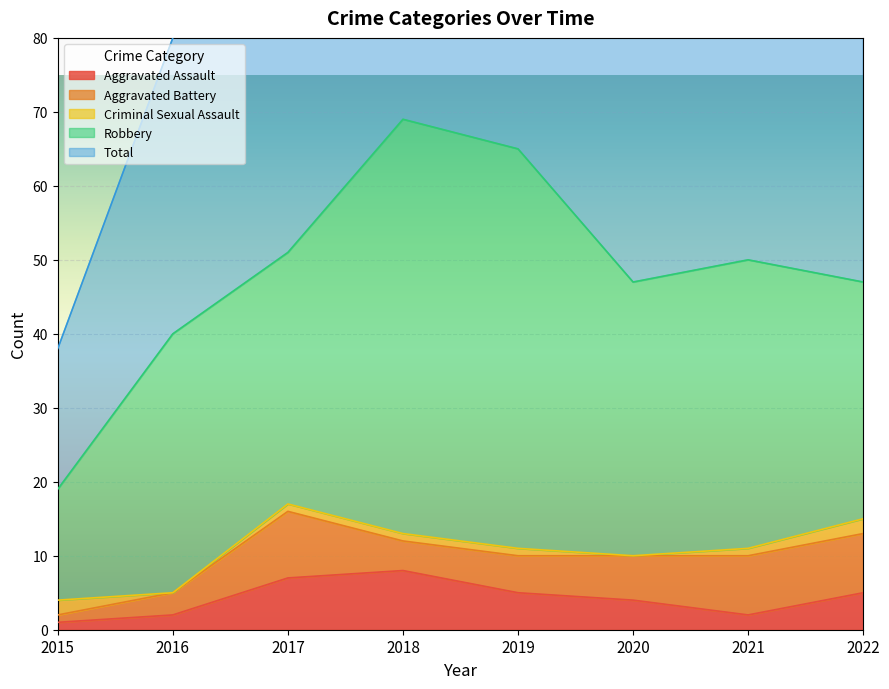

What is the average value of the Criminal Sexual Assault series?

1